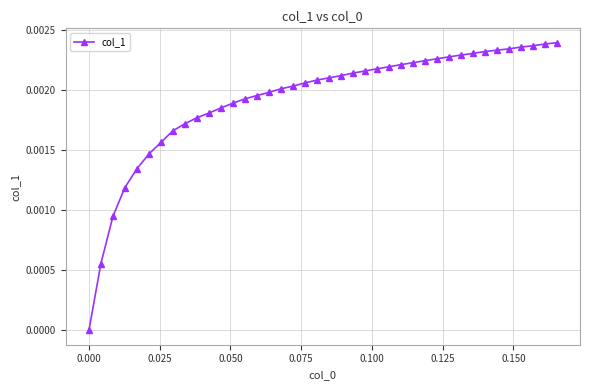

What is the sum of all values?

0.1